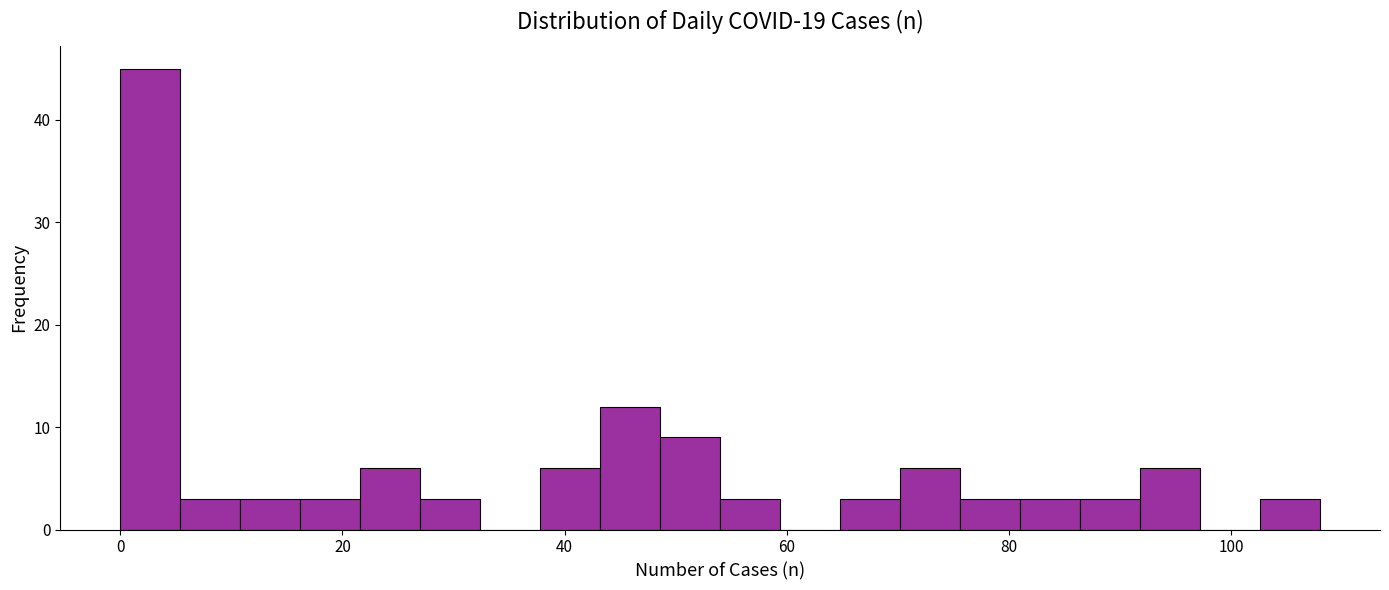

Around what value on the x-axis is the tallest bar? Give the approximate position of its centre, as read against the axis.

2